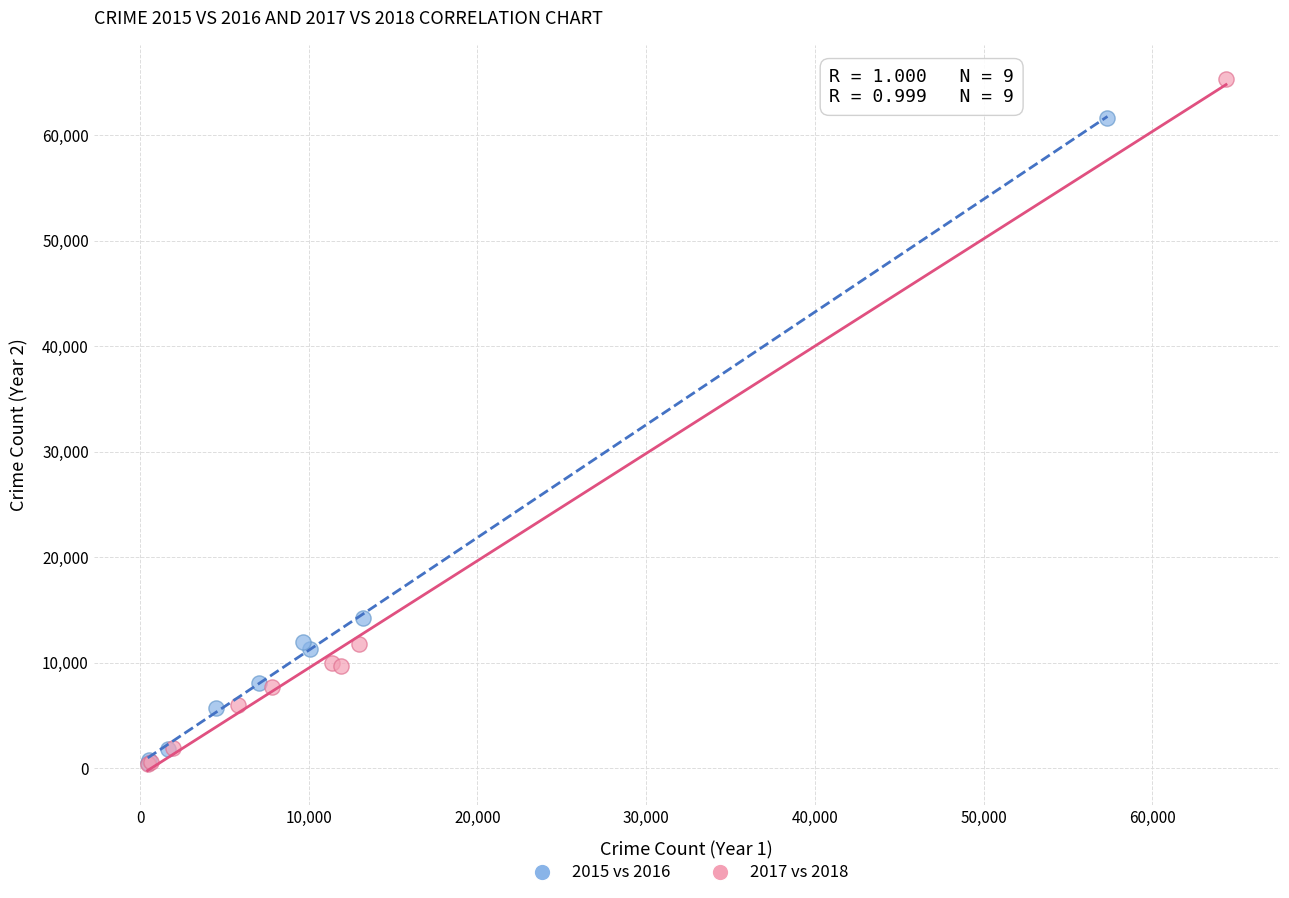

Which series has the largest Y range (max minus min)?

2017 vs 2018